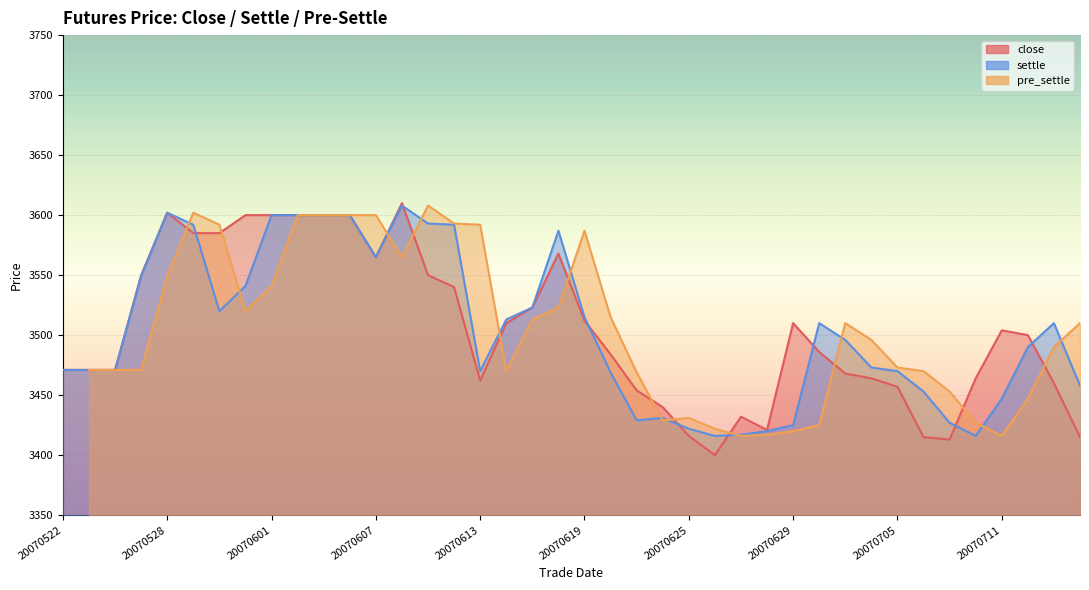

The settle series shows 766 at 20070614. True or false?

False